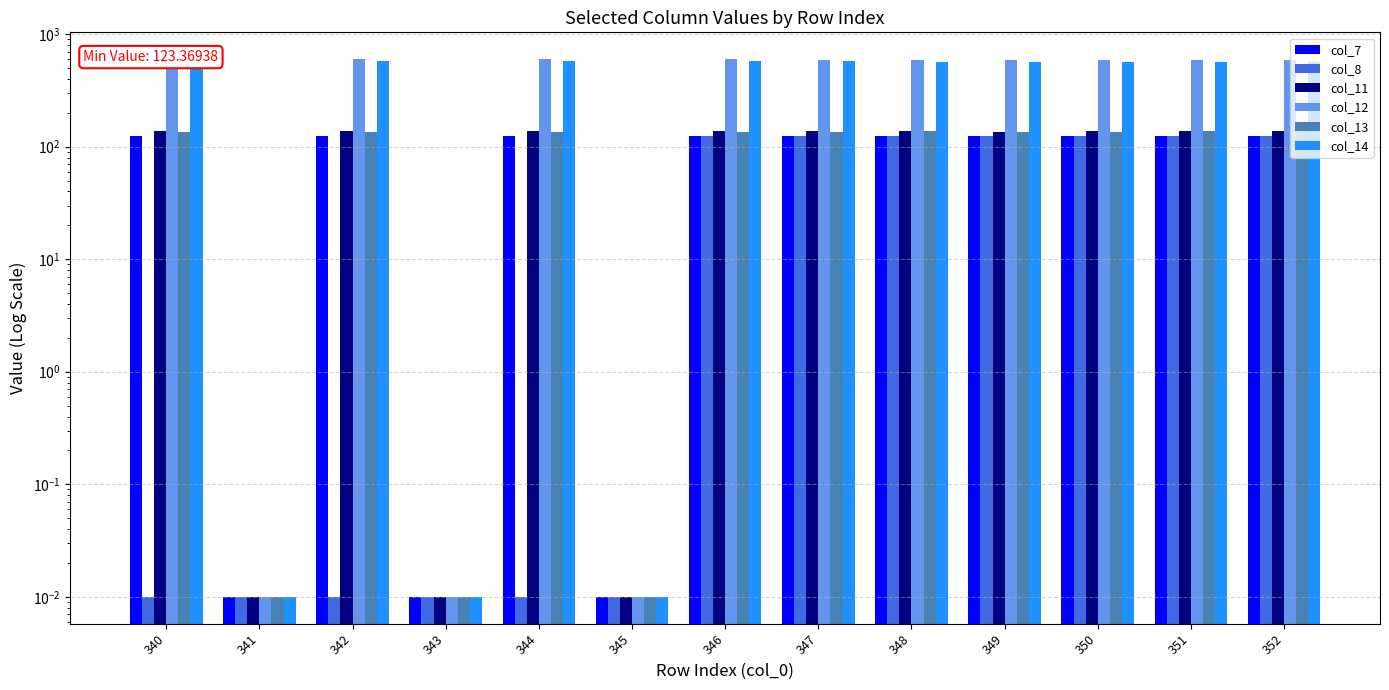

List the series in order of their peak value, highest first.

col_12, col_14, col_11, col_13, col_7, col_8